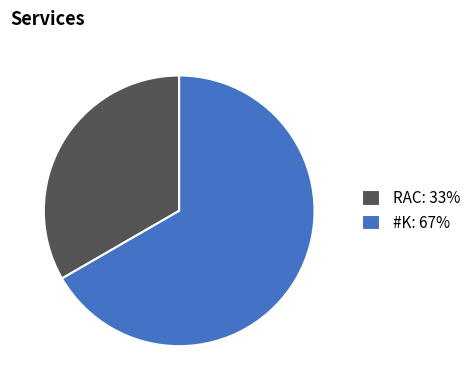

Is there any slice that represents more than half of the pie?

Yes